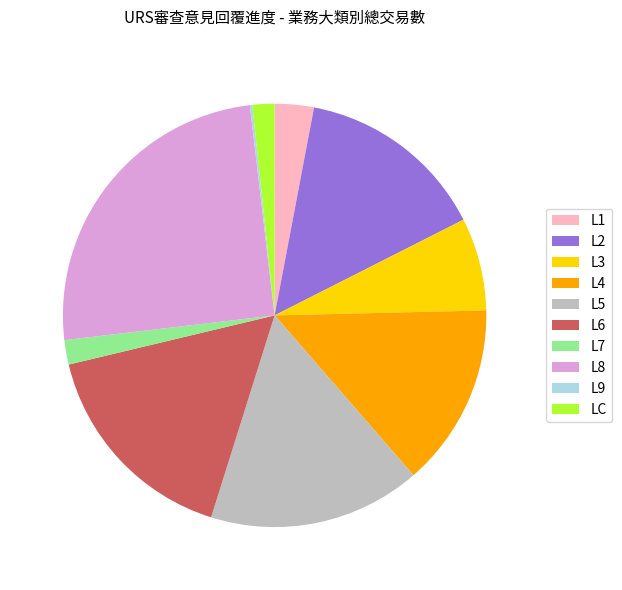

Does any single category account for the majority?

No